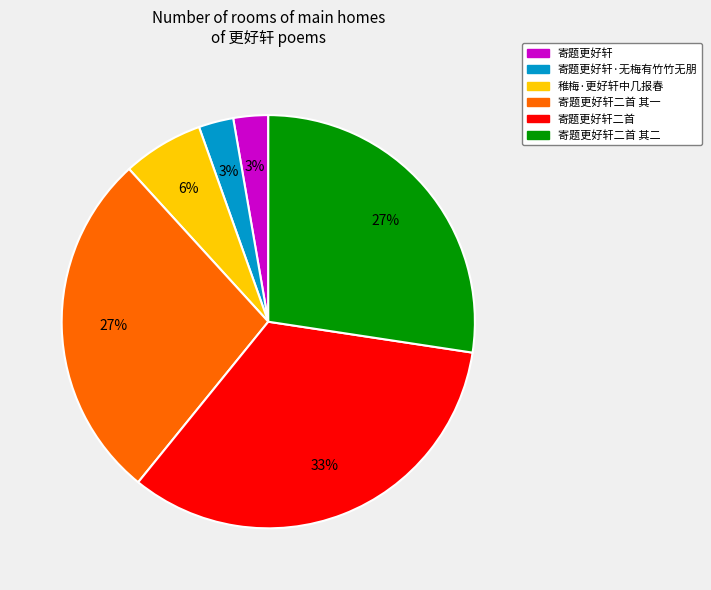

Combined, do 寄题更好轩 and 寄题更好轩二首 account for over 50%?

No